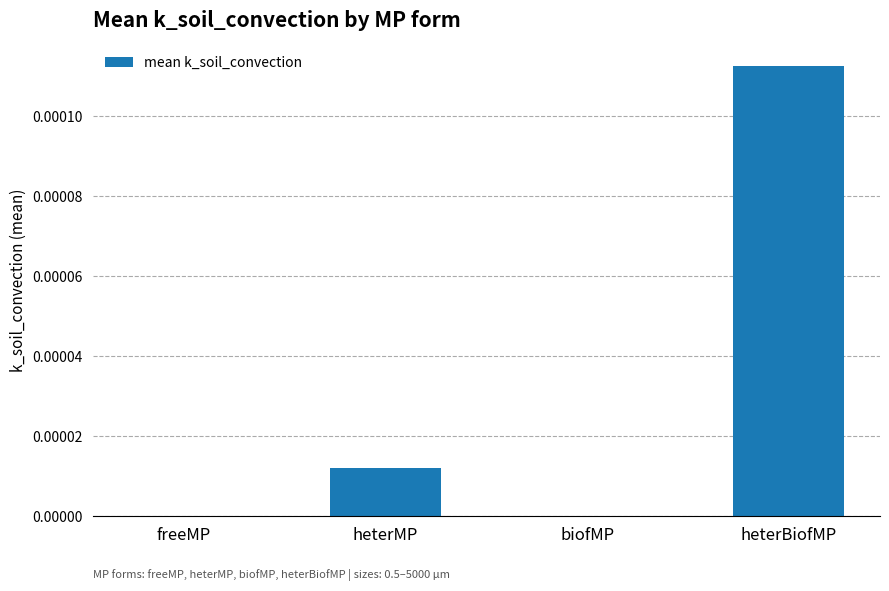

True or false: the data shows 0.0 at heterMP.

True